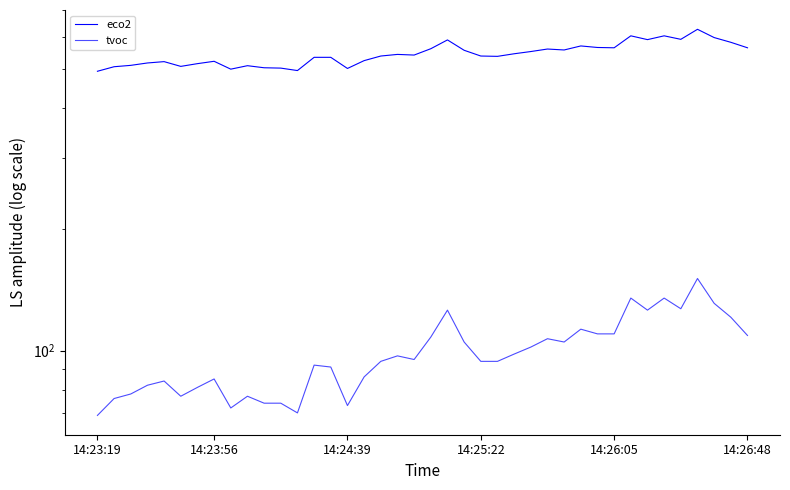

List the series in order of their peak value, highest first.

eco2, tvoc